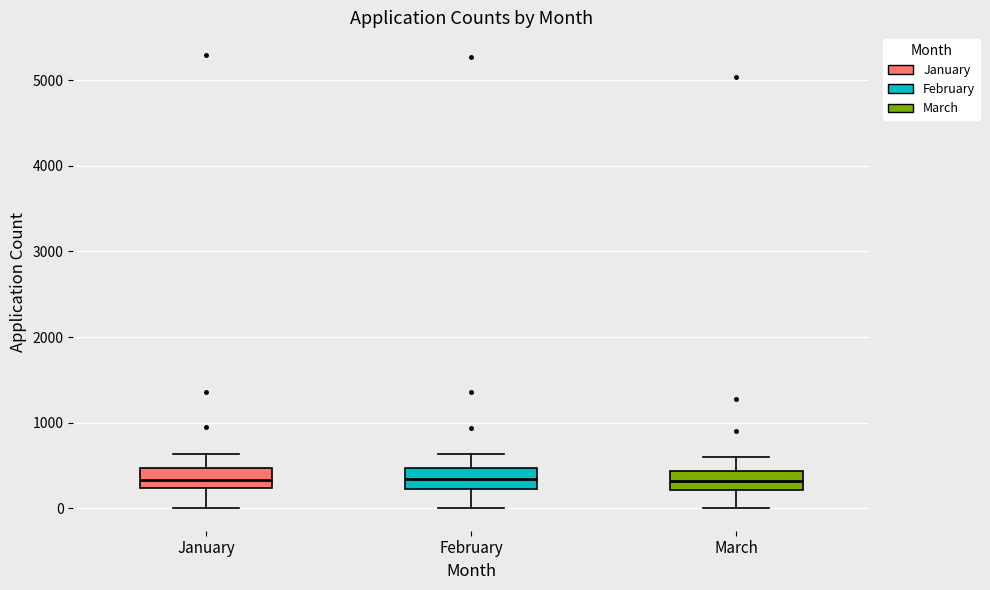

Where does the median line of the box for January sit on the y-axis? The values are not printed on the chart, so give them approximately, as read against the axis.

300